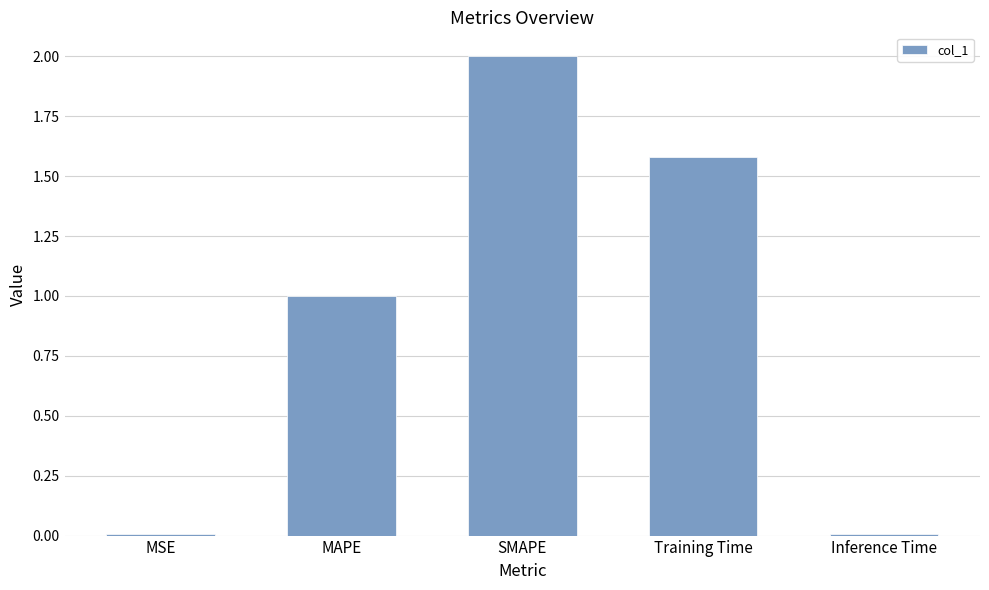

What is the difference between the maximum and minimum values?

2.0